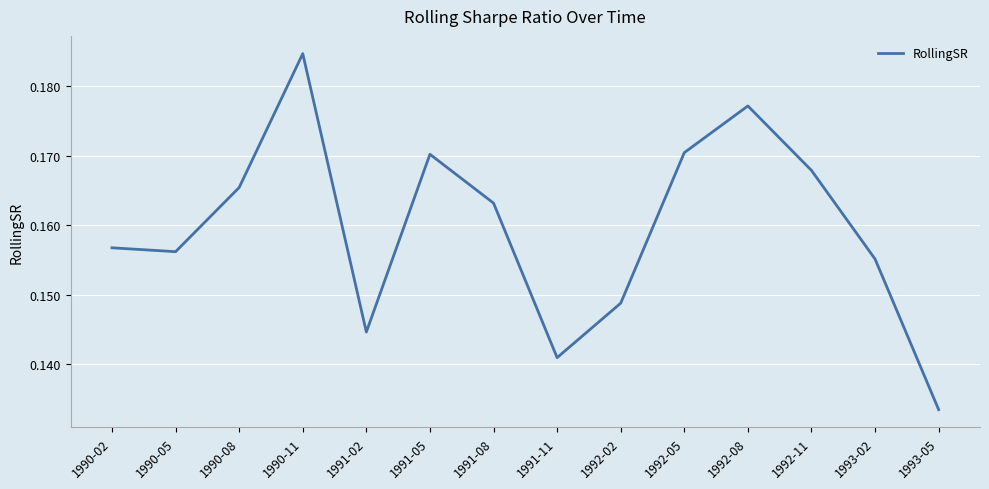

At which category does the chart reach its minimum across all series?

1993-05